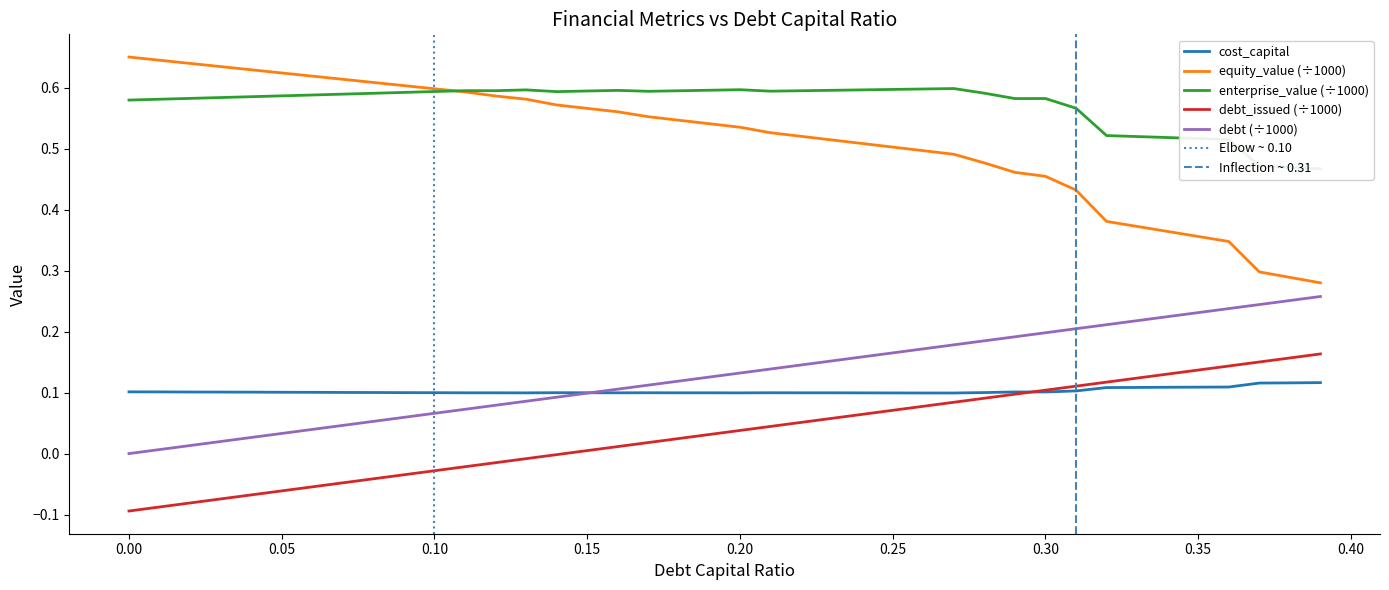

The value of cost_capital at 0.05 is 0.1. True or false?

True